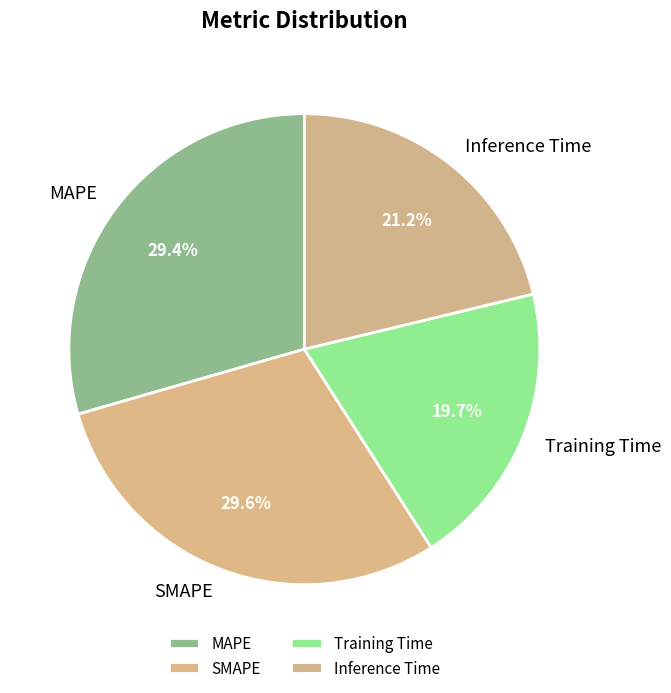

Does Training Time represent more than half of the total?

No